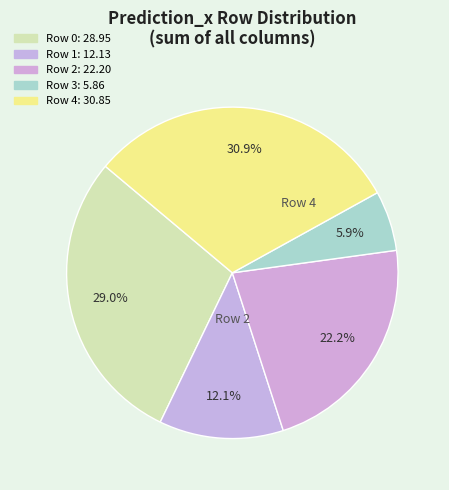

How many segments does this pie chart have?

5